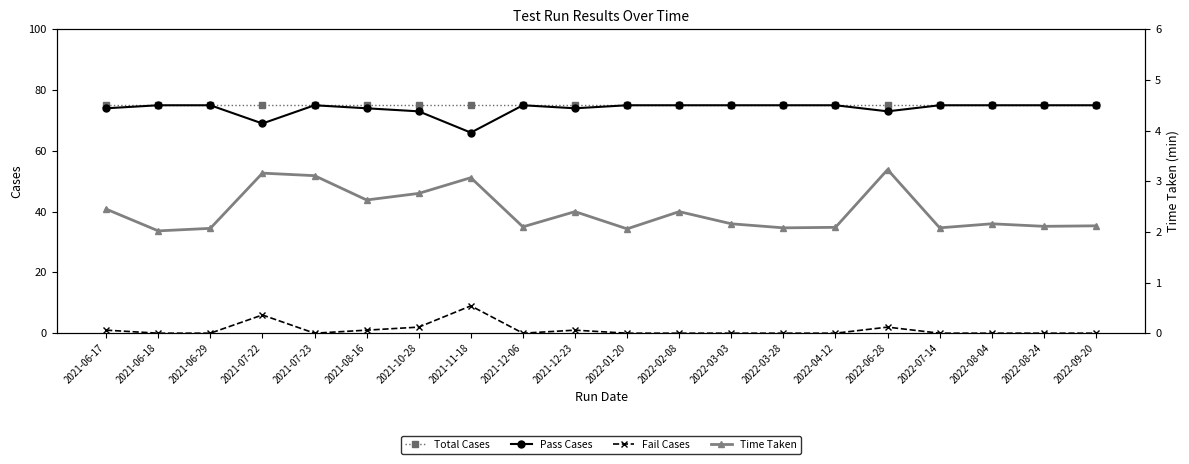

Does the chart have visible grid lines?

No